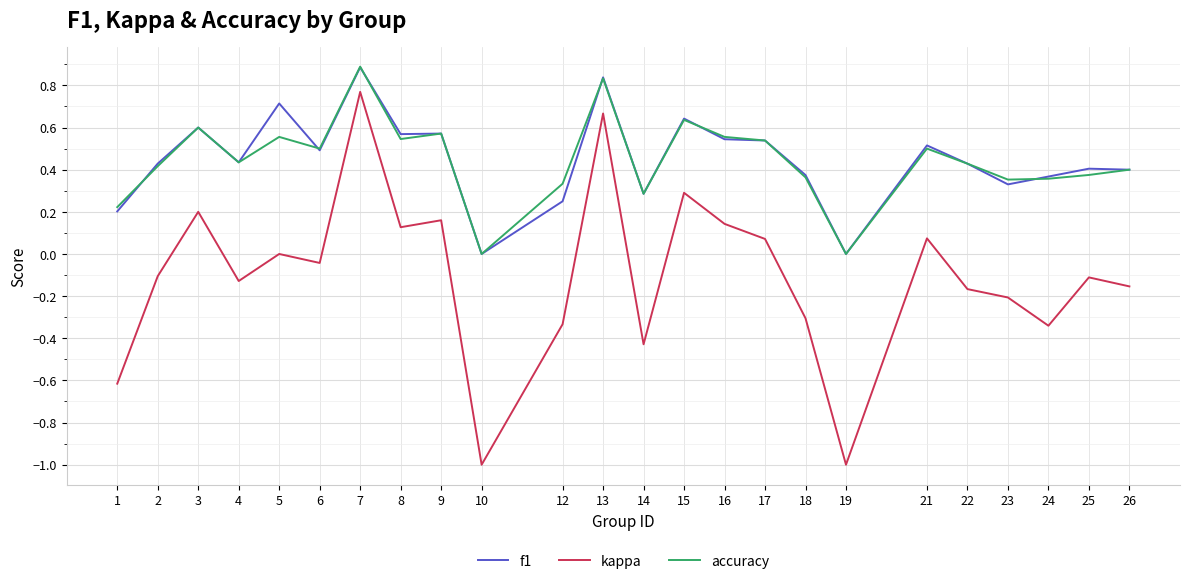

What is the sum of all f1 values?

10.8